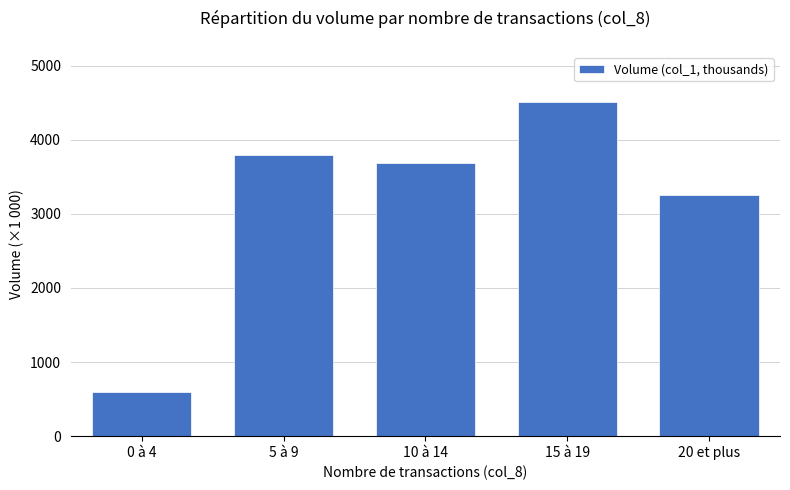

Is it true that the value at 15 à 19 is 4509?

True